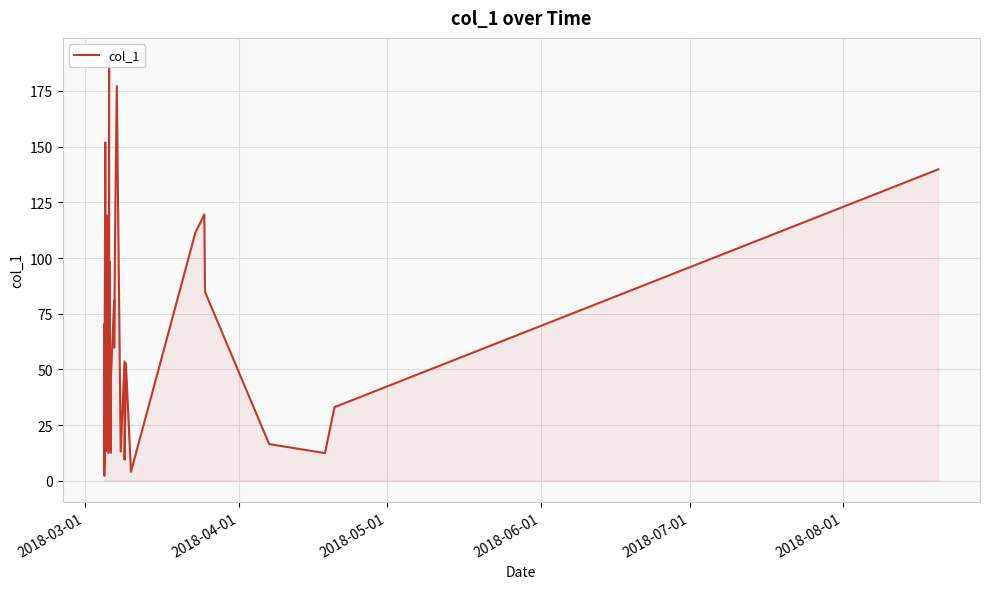

How many lines are shown in the chart?

1